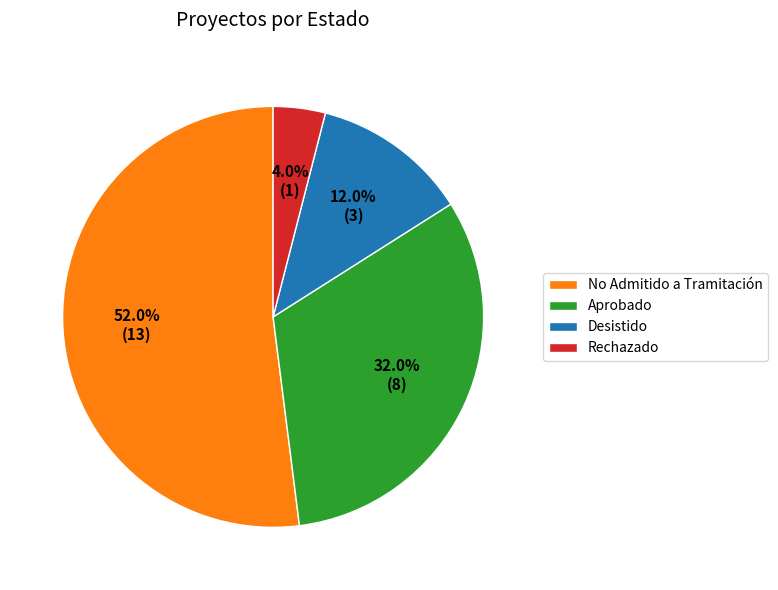

Count the number of slices in the pie.

4